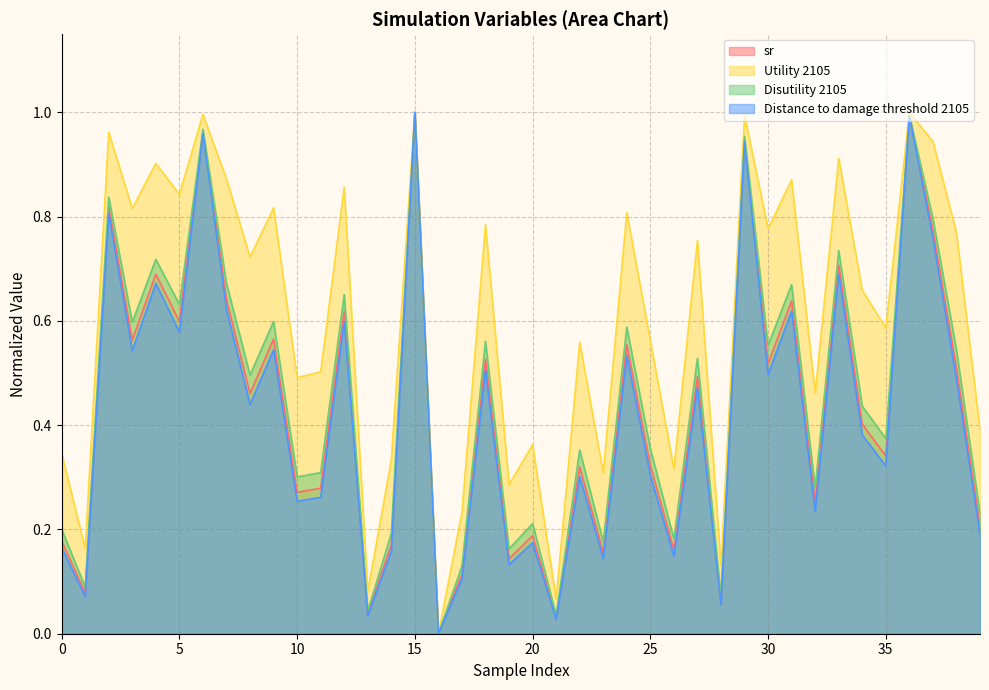

What is the difference between the highest and lowest values at 20?

0.2